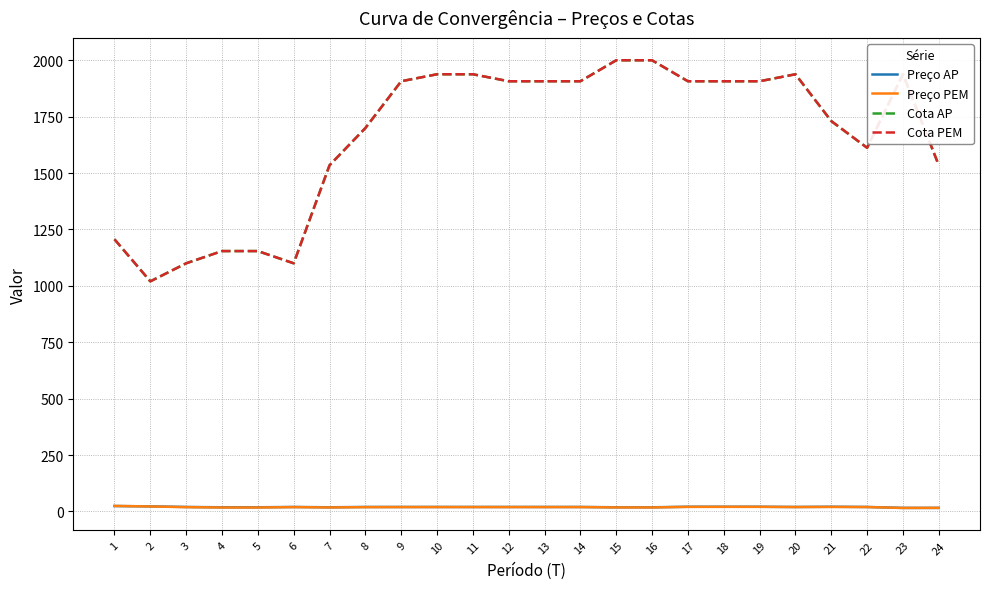

Does the chart have visible grid lines?

Yes